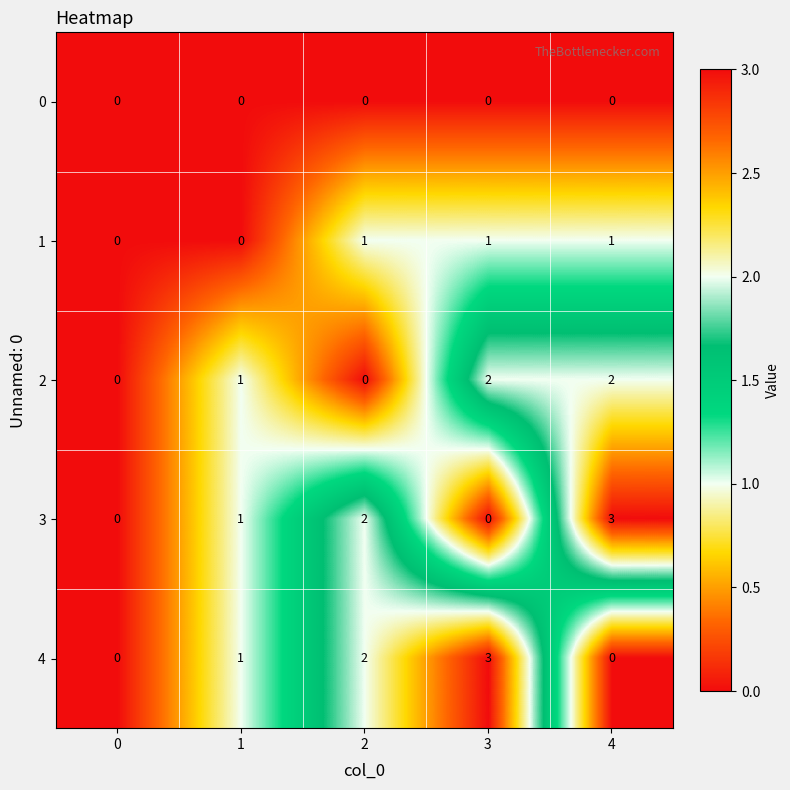

Is the value of 0 at 3 greater than the value of 2 at 3?

No